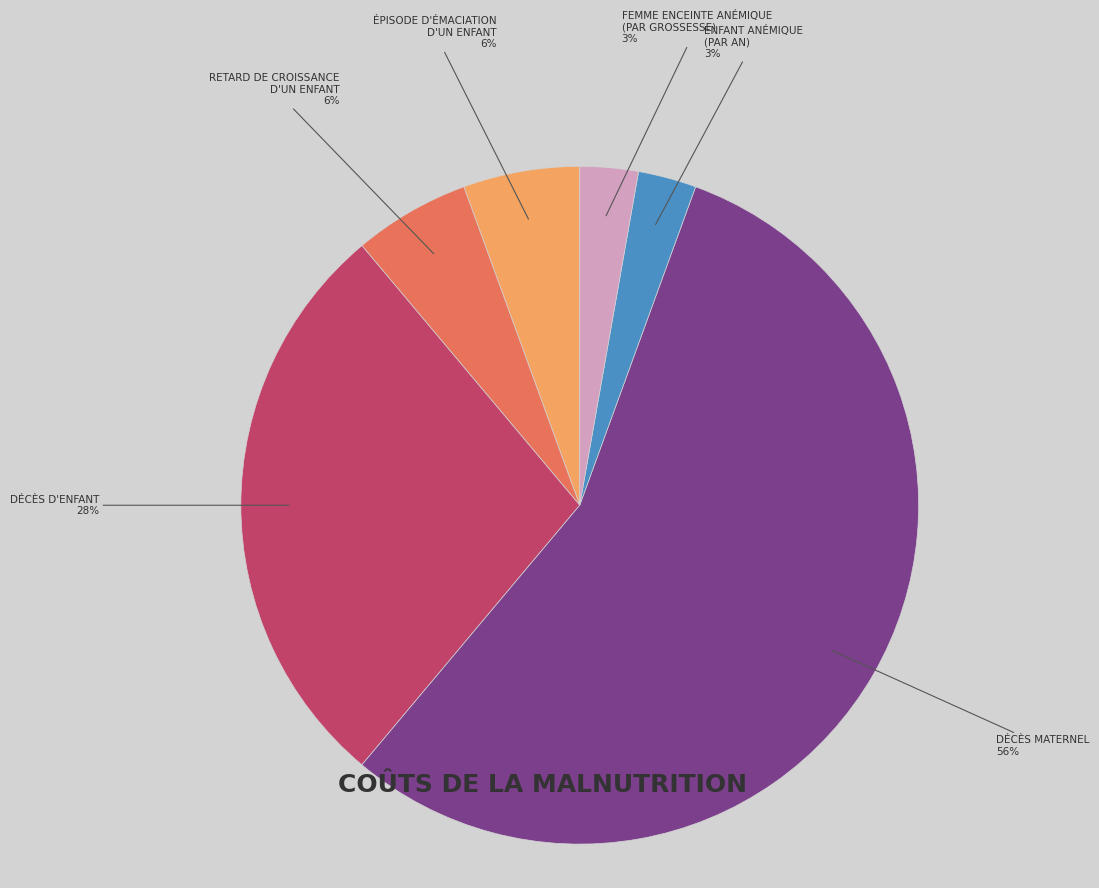

Is there any slice that represents more than half of the pie?

Yes